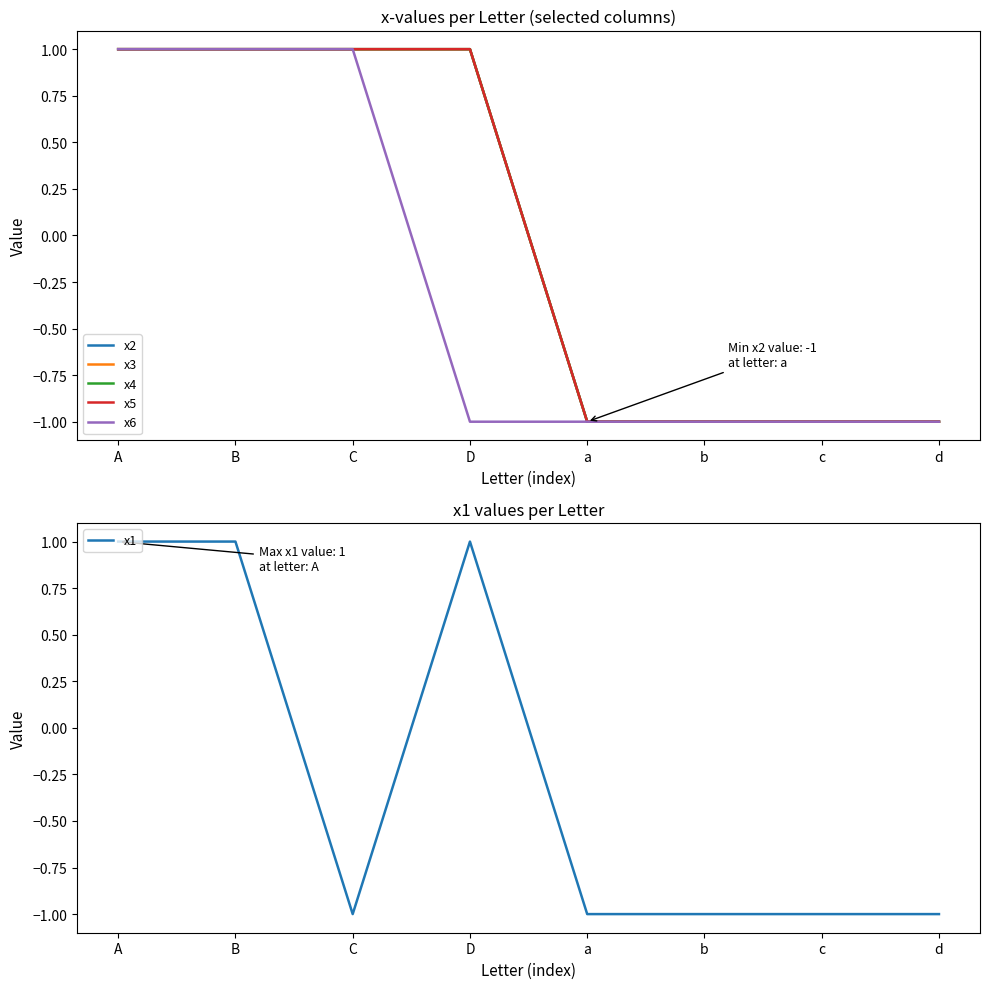

Rank the series by their maximum value, from lowest to highest.

x2, x3, x4, x5, x6, x1